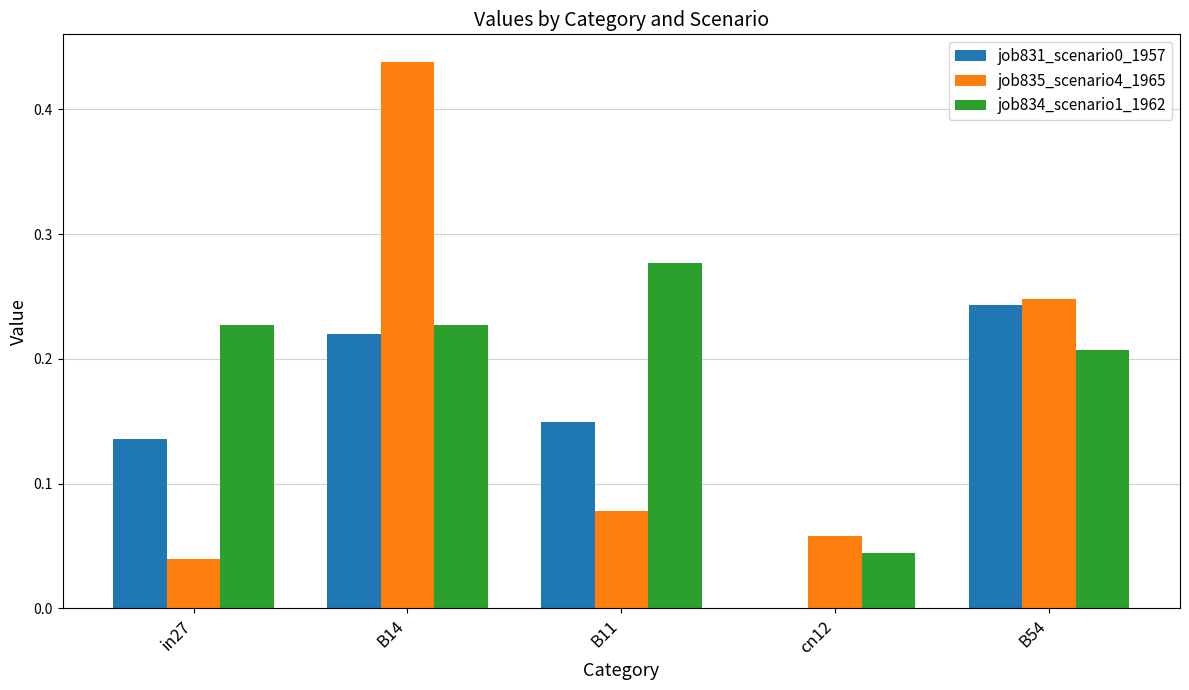

Is the value of job835_scenario4_1965 at B11 greater than the value of job831_scenario0_1957 at B54?

No